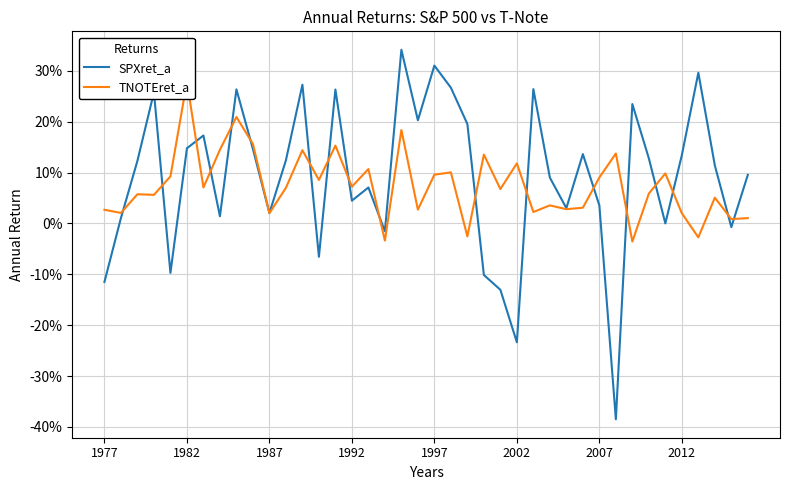

Between 13 and 17, which is larger?

17